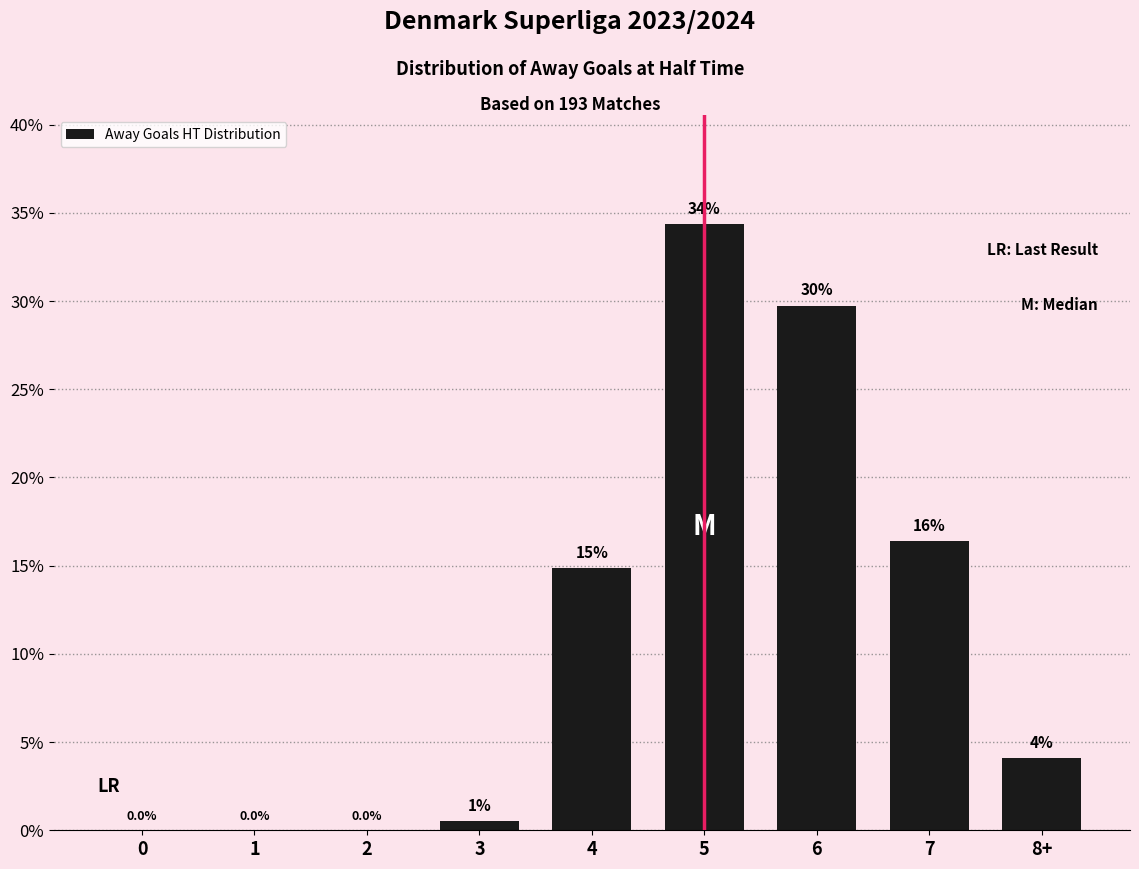

Where does the data first go above 4?

4